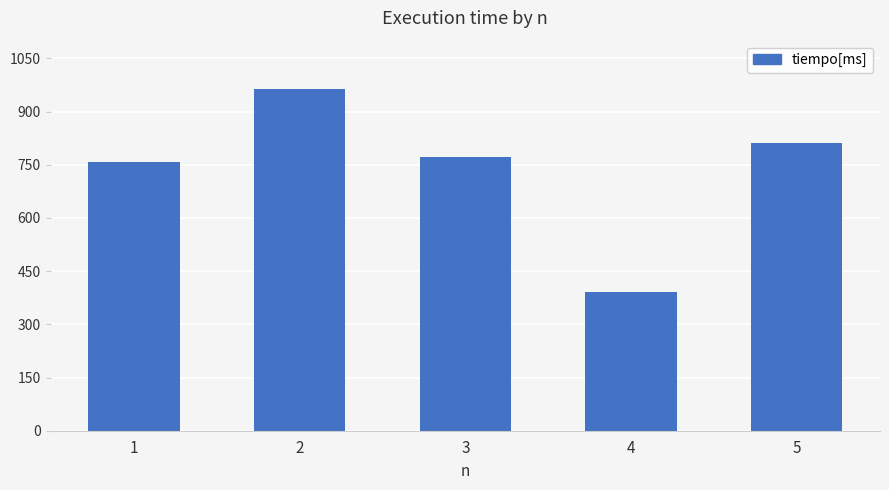

Rank the categories by value from lowest to highest.

4, 1, 3, 5, 2